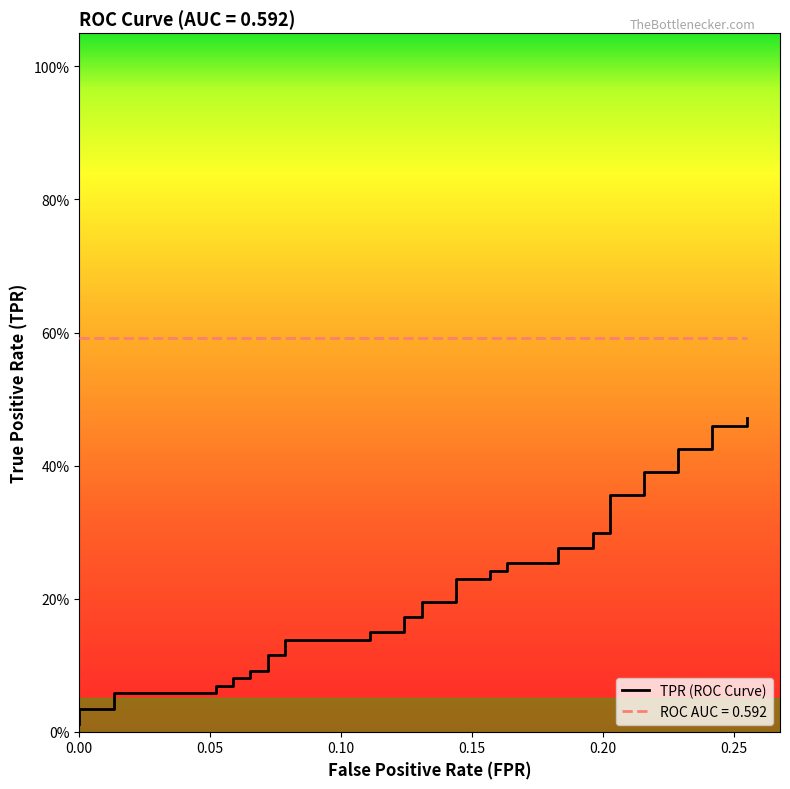

What is the value of the 31st point from the left?

0.3